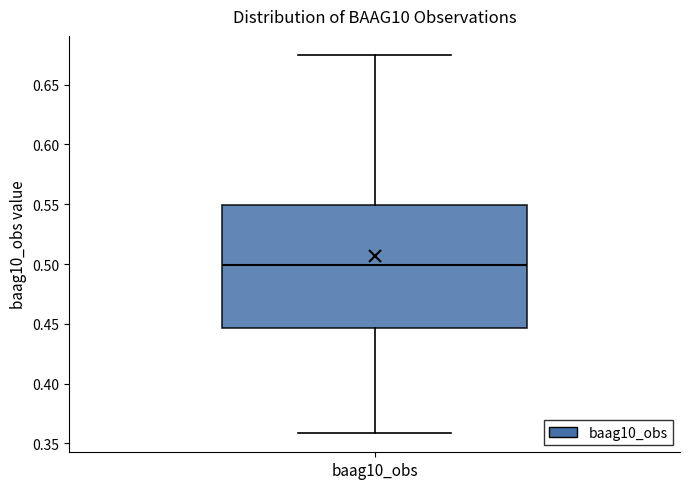

Read this box plot against the y-axis: the position of the median line, the range covered by the box, and the ends of both whiskers. The values are not printed on the chart, so give them approximately, as read against the axis.

median 0.500, box 0.445 to 0.550, whiskers 0.360 to 0.675